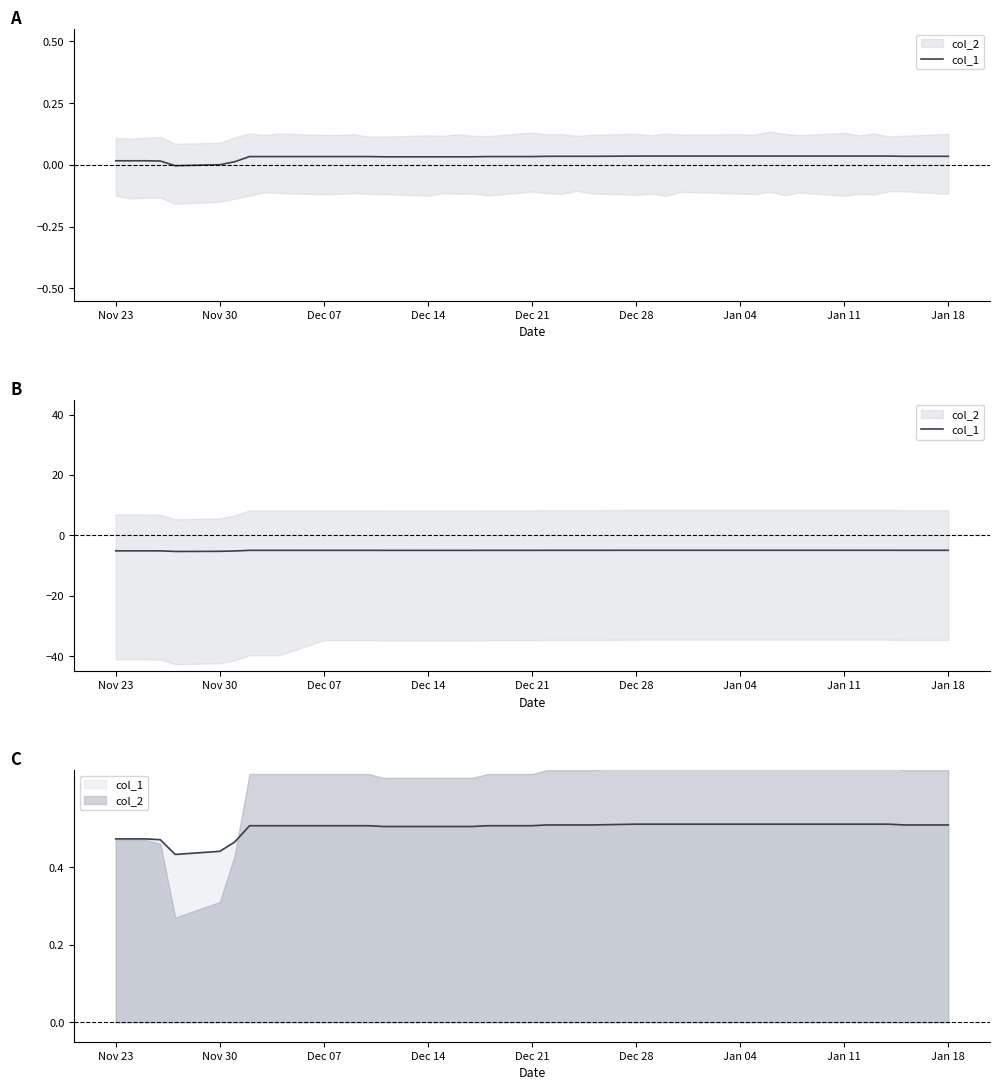

What is the sum of all values?

-200.0